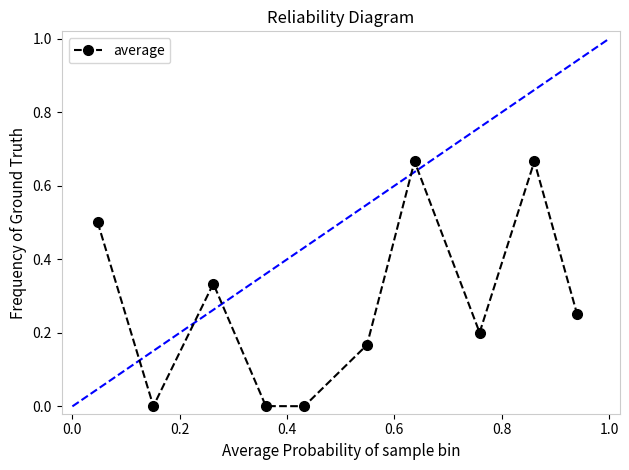

What is the sum of all values?

2.8